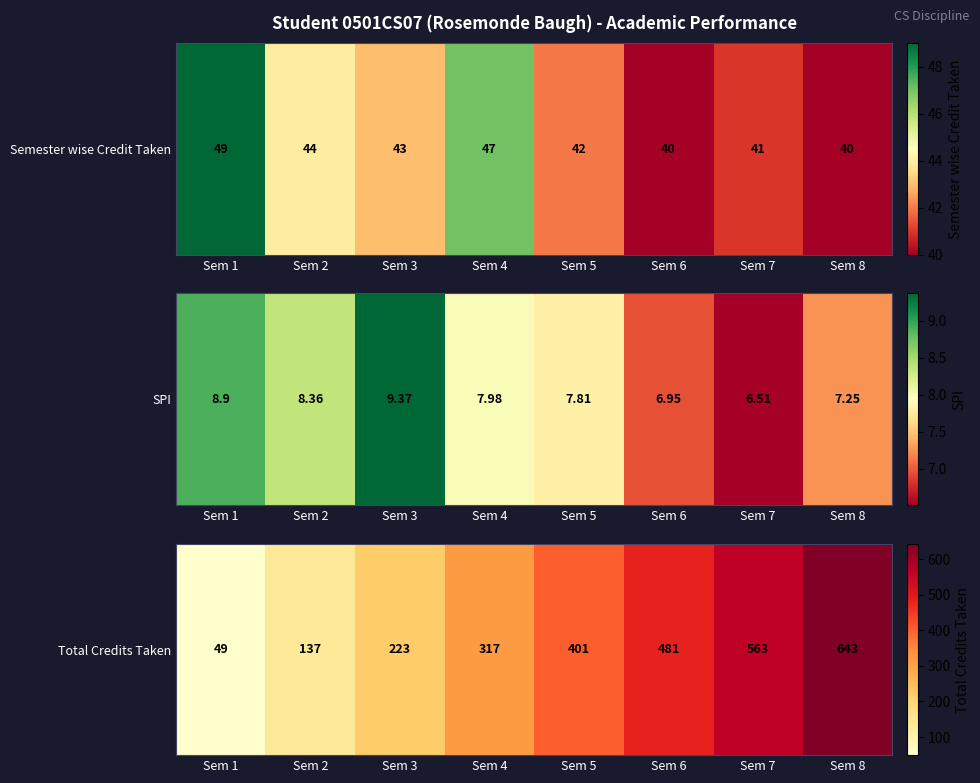

Read the value at Sem 2.

137